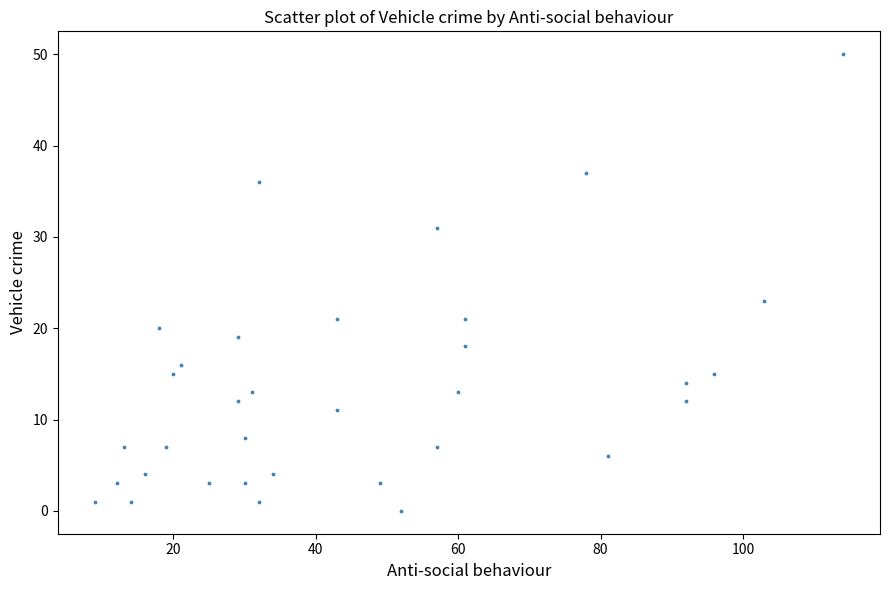

What is the range of X values (max minus min)?

105